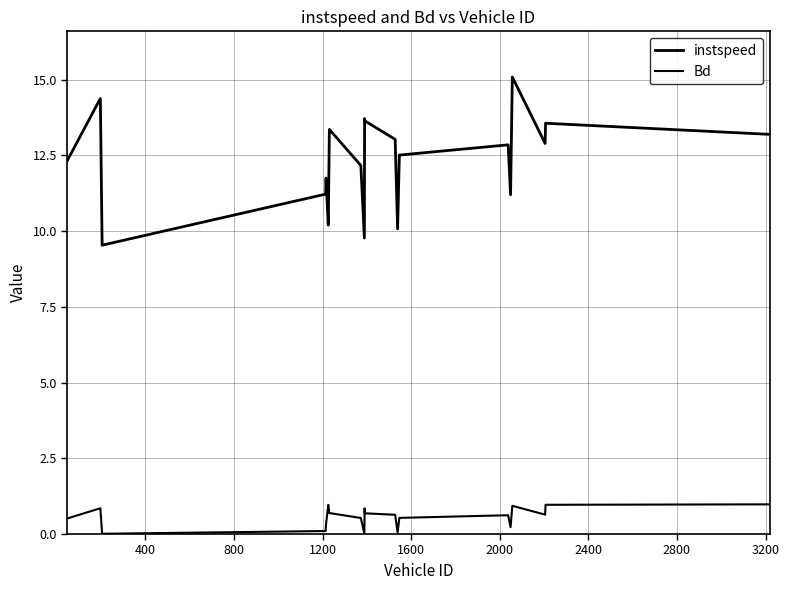

What is the sum of all Bd values?

11.1